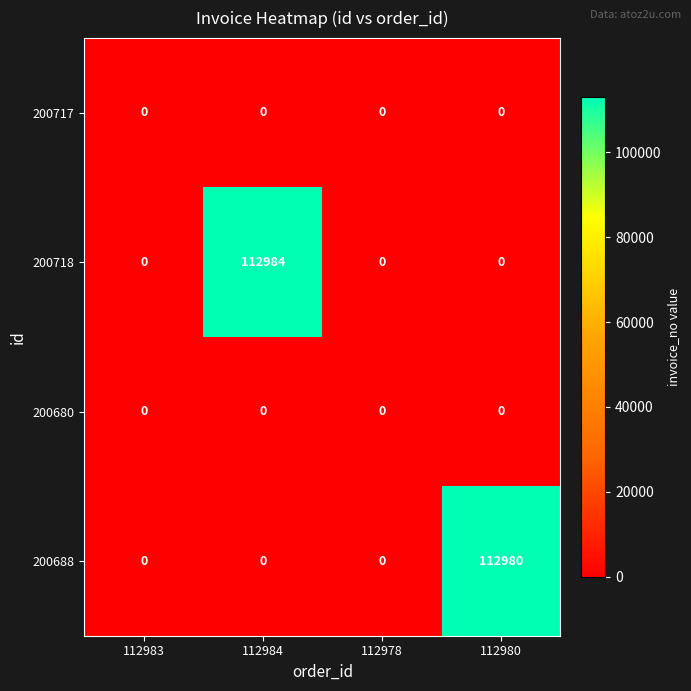

True or false: 200680 has a value of 0 at 112983.

True